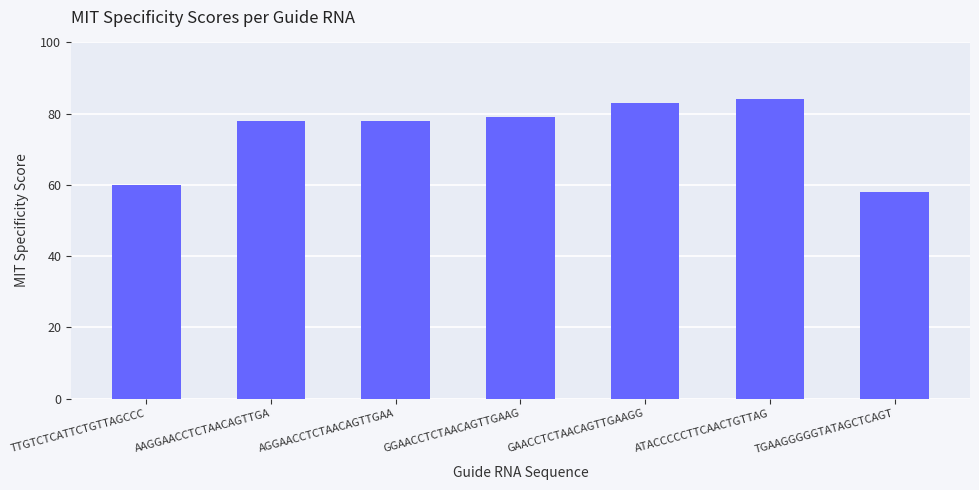

The value at AAGGAACCTCTAACAGTTGA is 19. True or false?

False